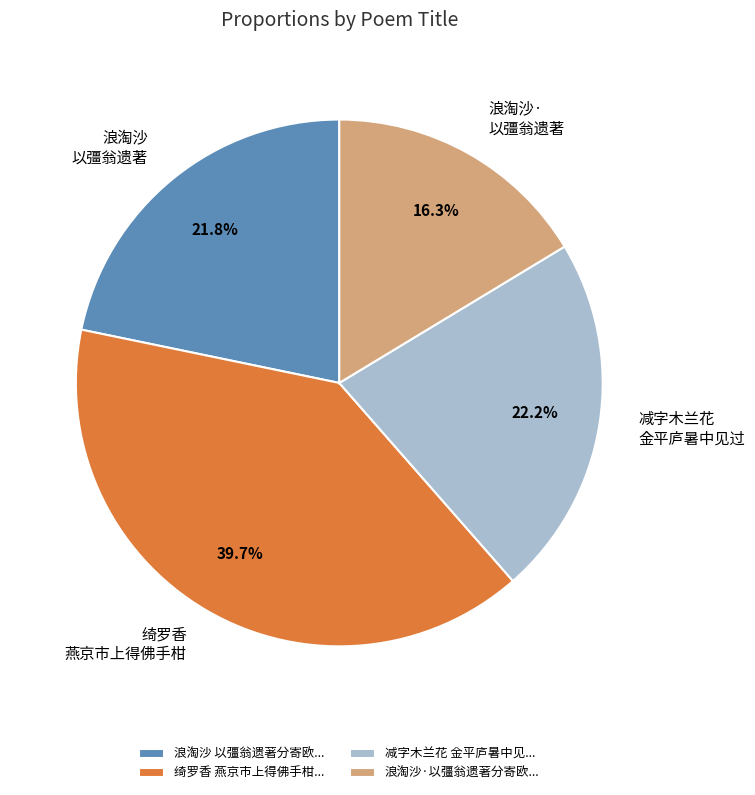

Approximately how many times larger is the value at 浪淘沙·以彊翁遗著分寄欧... compared to 减字木兰花 金平庐暑中见...?

0.7